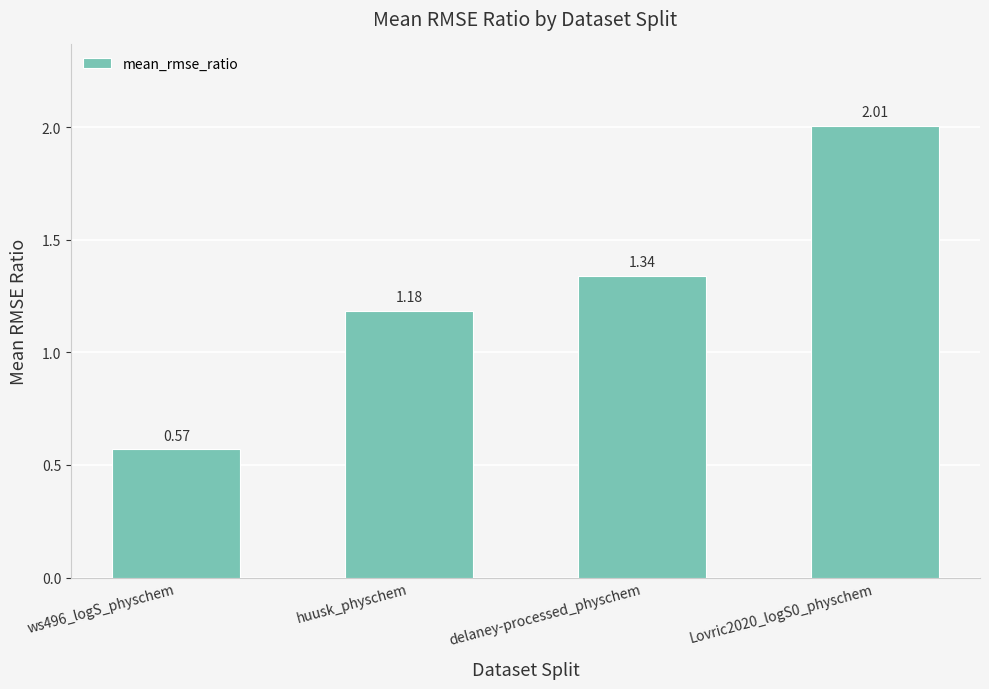

List the labels in order of value, largest first.

Lovric2020_logS0_physchem, delaney-processed_physchem, huusk_physchem, ws496_logS_physchem